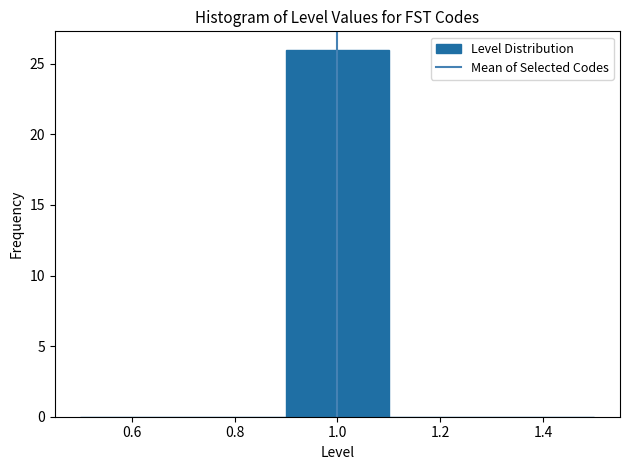

Reading left to right, transcribe this chart: for each bar, give the range it covers on the x-axis and its height. The values are not printed on the chart, so give them approximately, as read against the axis.

0.5 to 0.7: 0
0.7 to 0.9: 0
0.9 to 1.1: 26
1.1 to 1.3: 0
1.3 to 1.5: 0